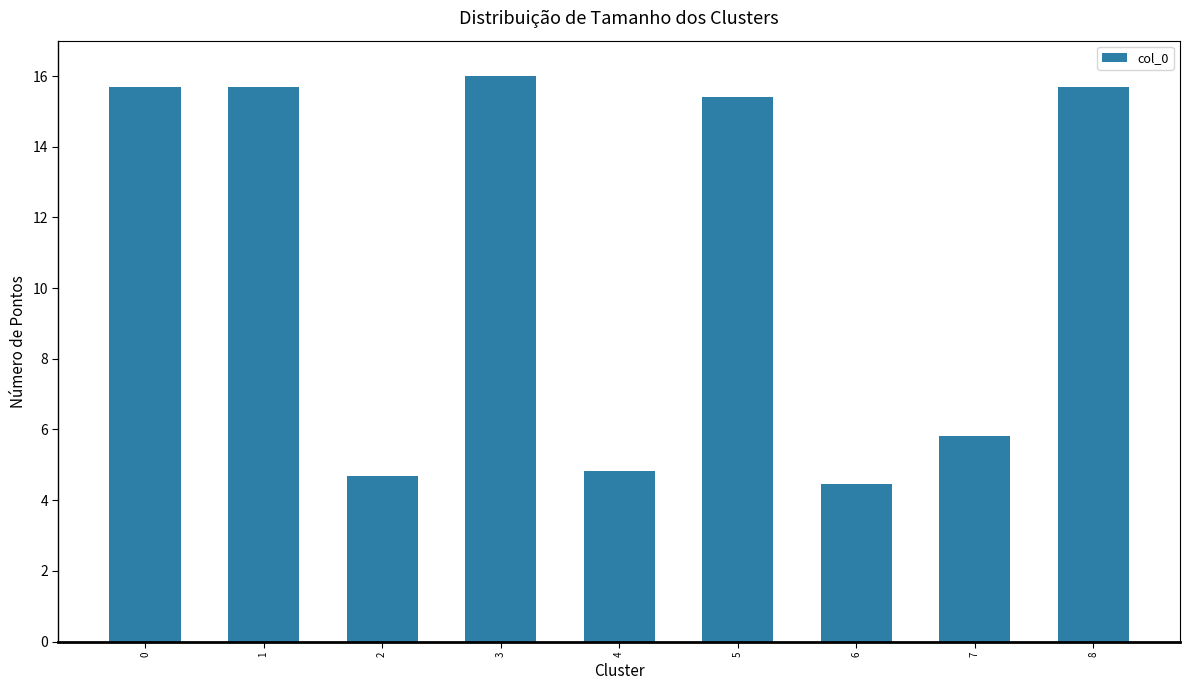

What is the maximum value shown in the chart?

16.0